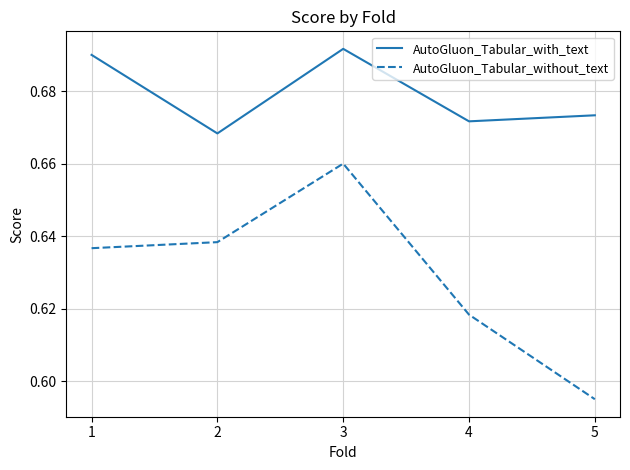

Where is the first local minimum for AutoGluon_Tabular_with_text?

2